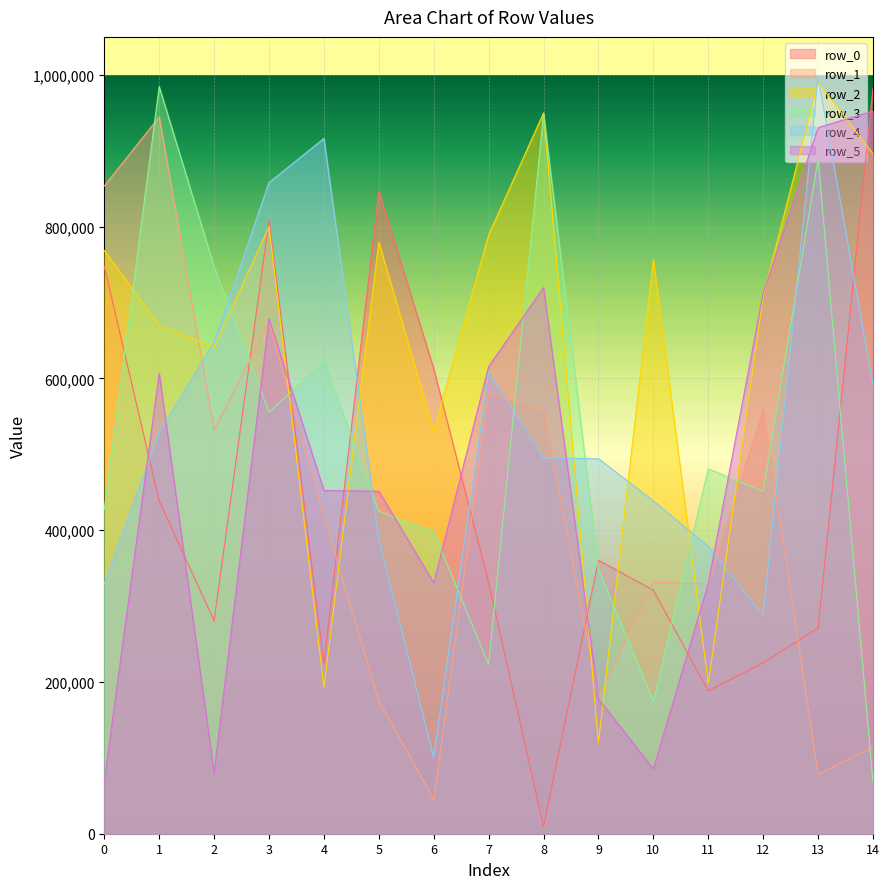

At which category does row_2 reach its first local valley?

2